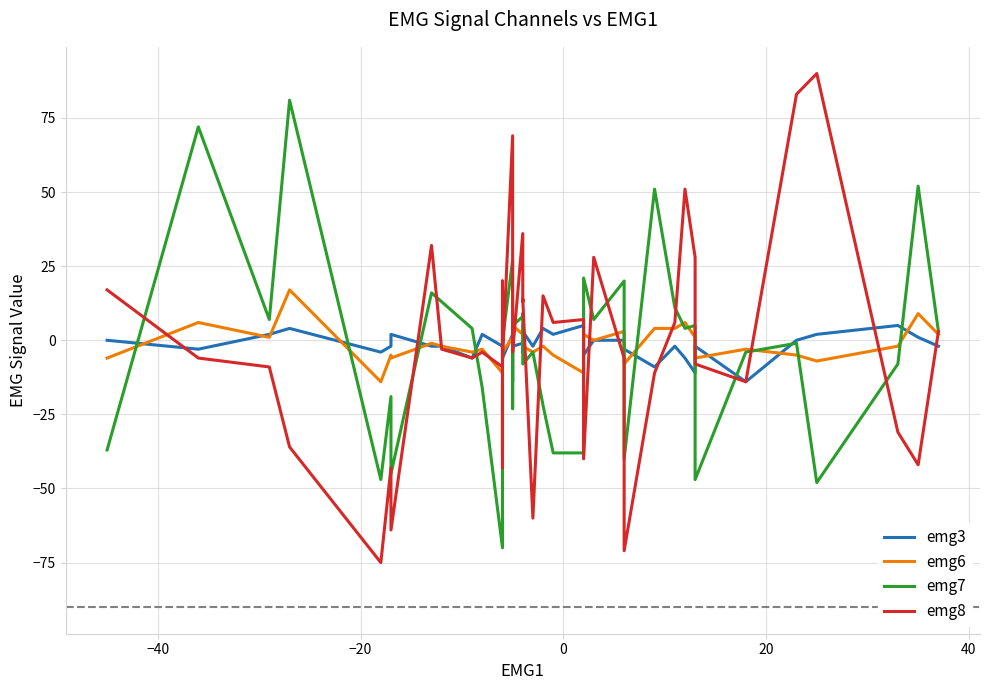

True or false: emg7 has a value of 16 at 38.

False